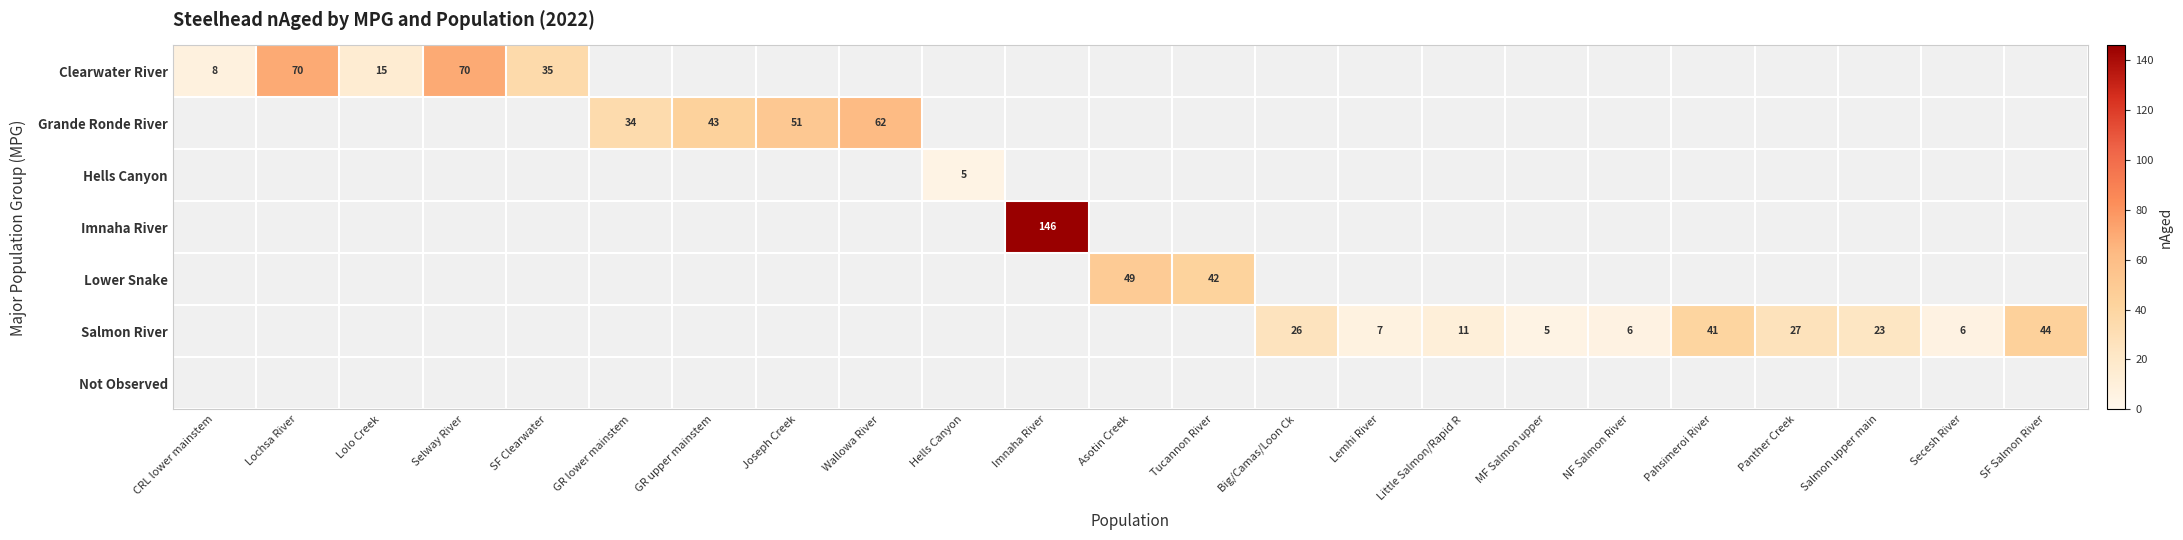

At which category does the chart reach its peak across all series?

Imnaha River